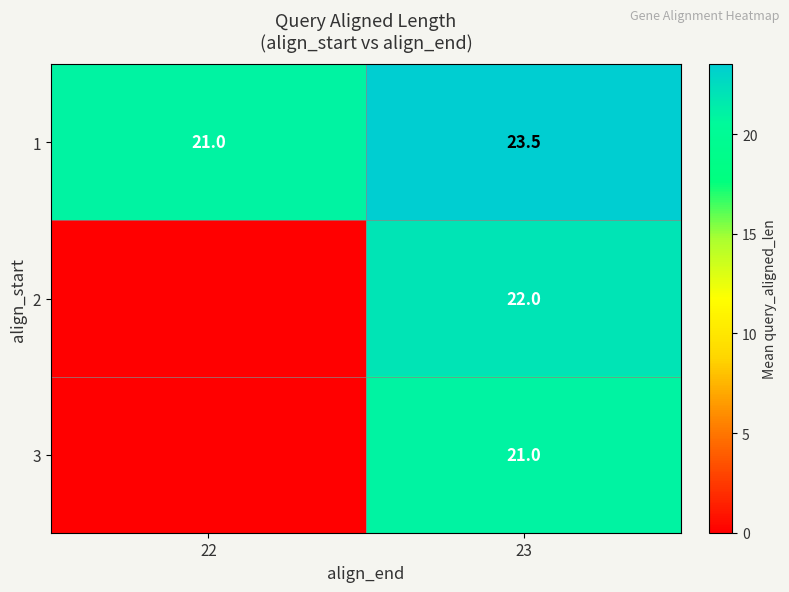

What is the difference between the 1 values at 23 and 22?

2.5